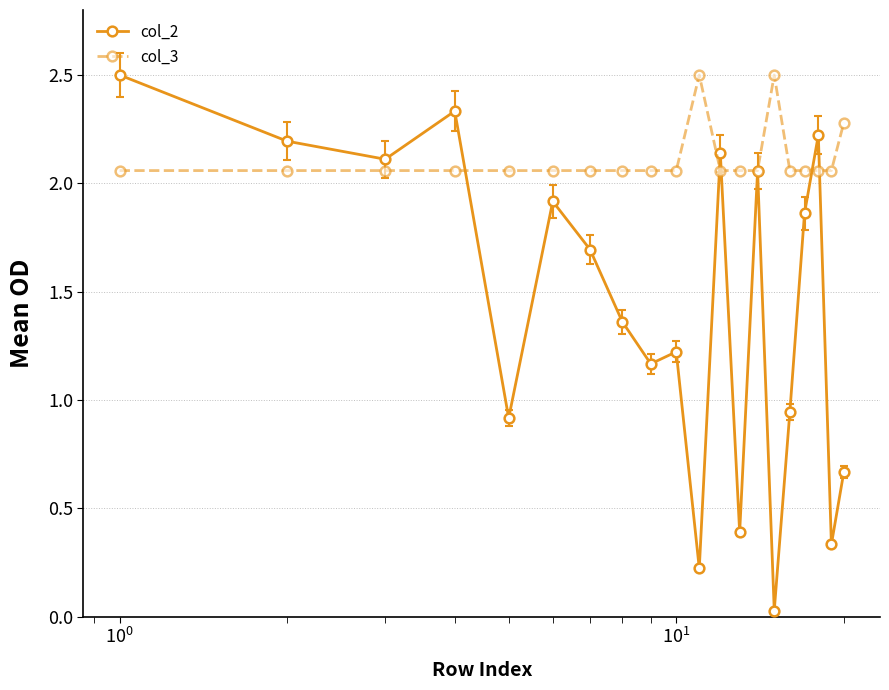

Count the col_3 values in the range 2 to 3.

20